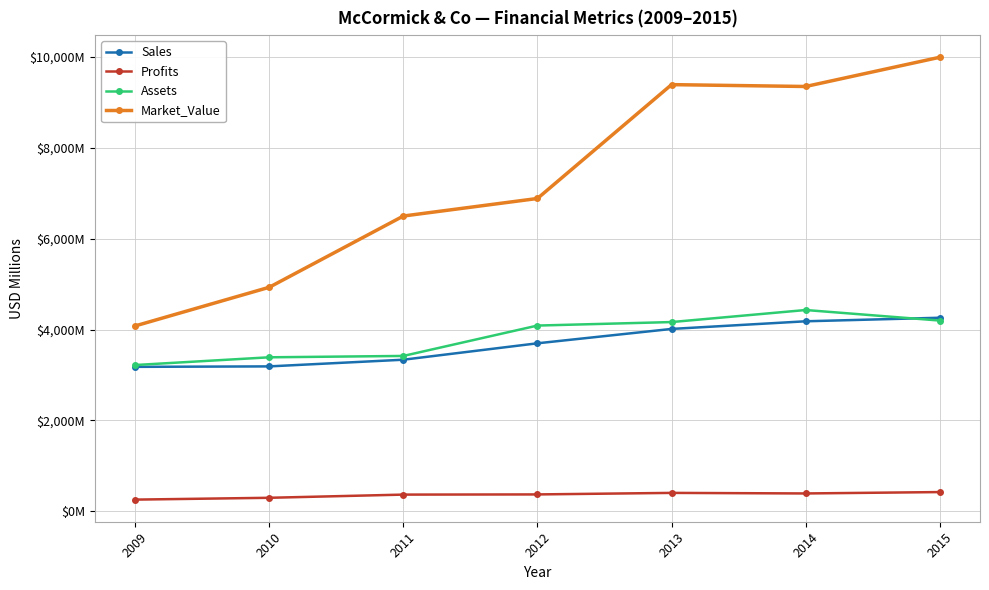

At which label does Market_Value reach its minimum?

2009